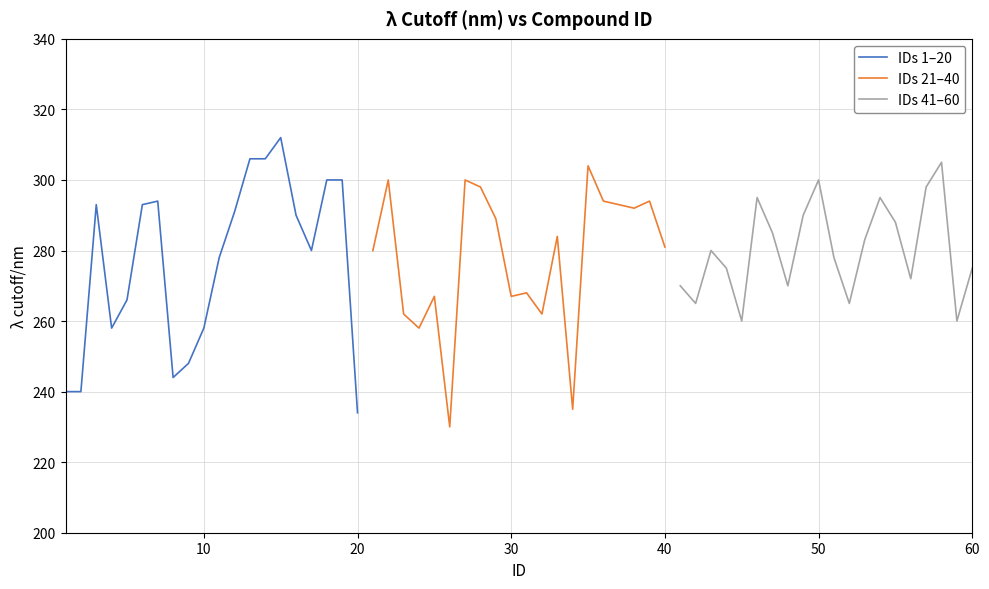

Rank the series at 10 from lowest to highest value.

IDs 1–20, IDs 41–60, IDs 21–40